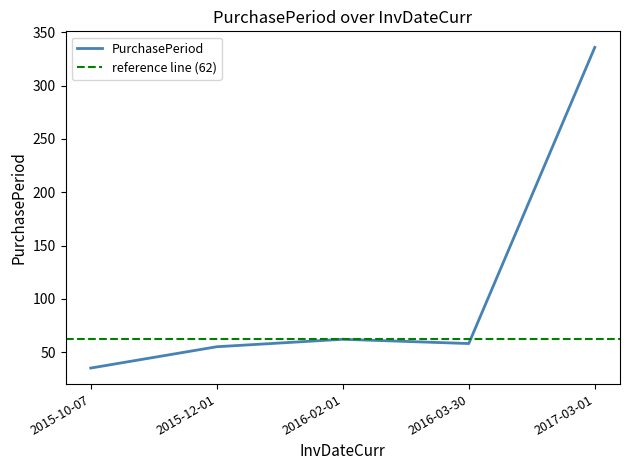

The chart shows a value of 62 at 2016-02-01. True or false?

True